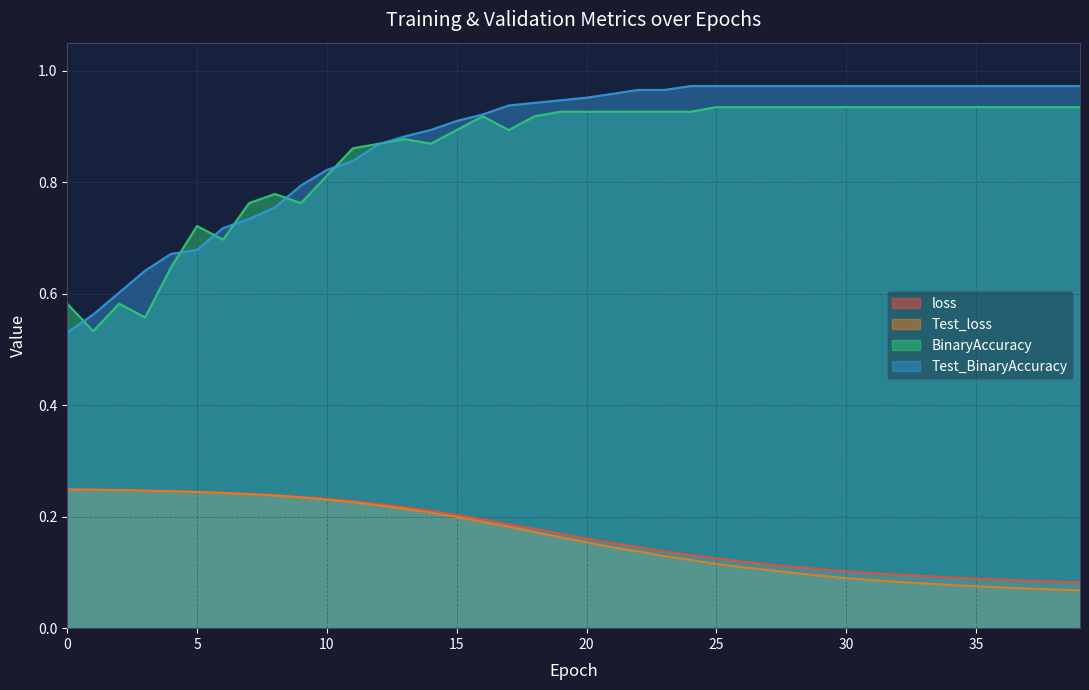

Does the chart display data point markers on the line(s)?

No